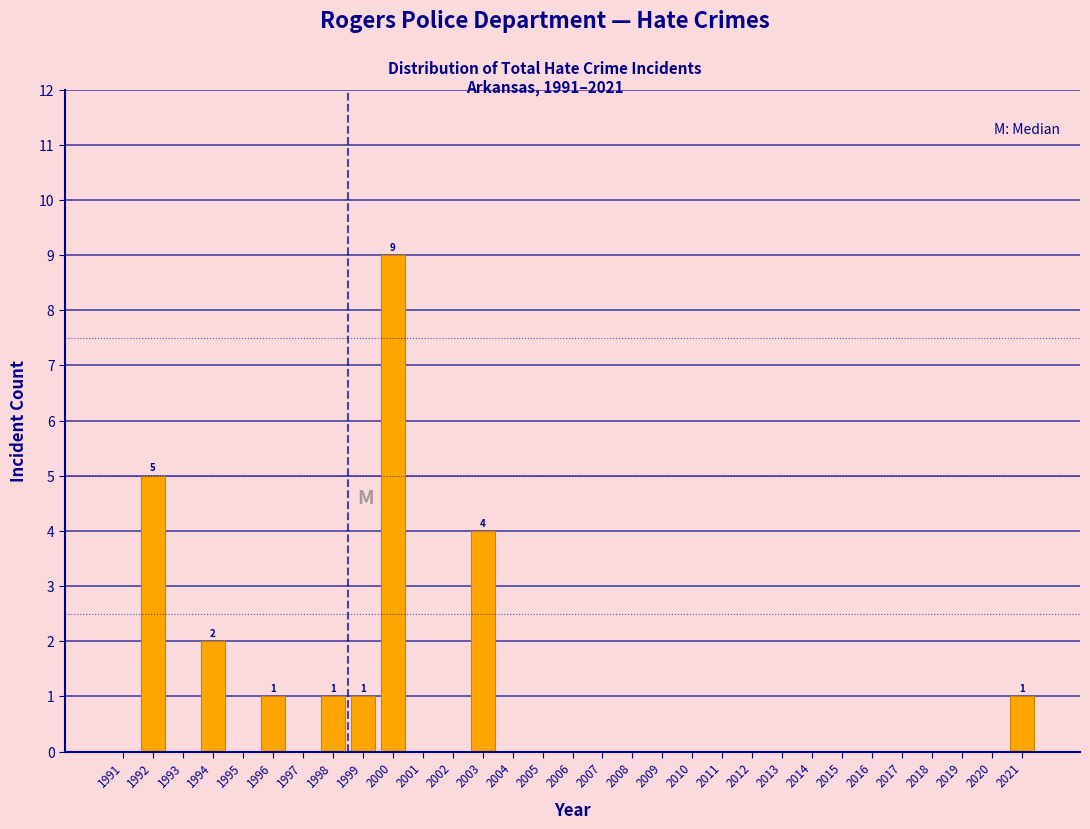

What is the sum of all values?

24